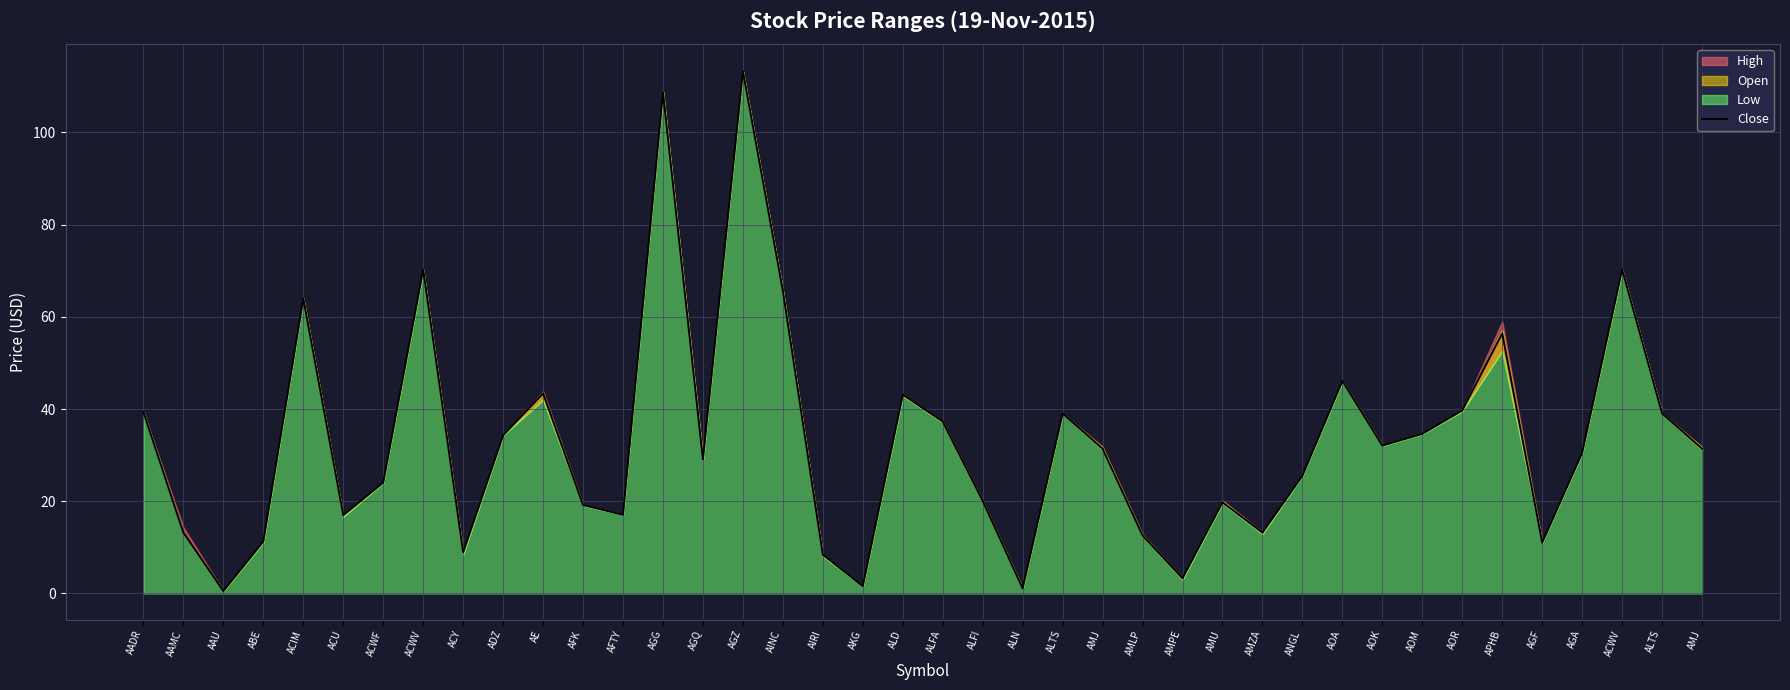

How many interior local valleys (lower than both neighbors) does the data have?

11